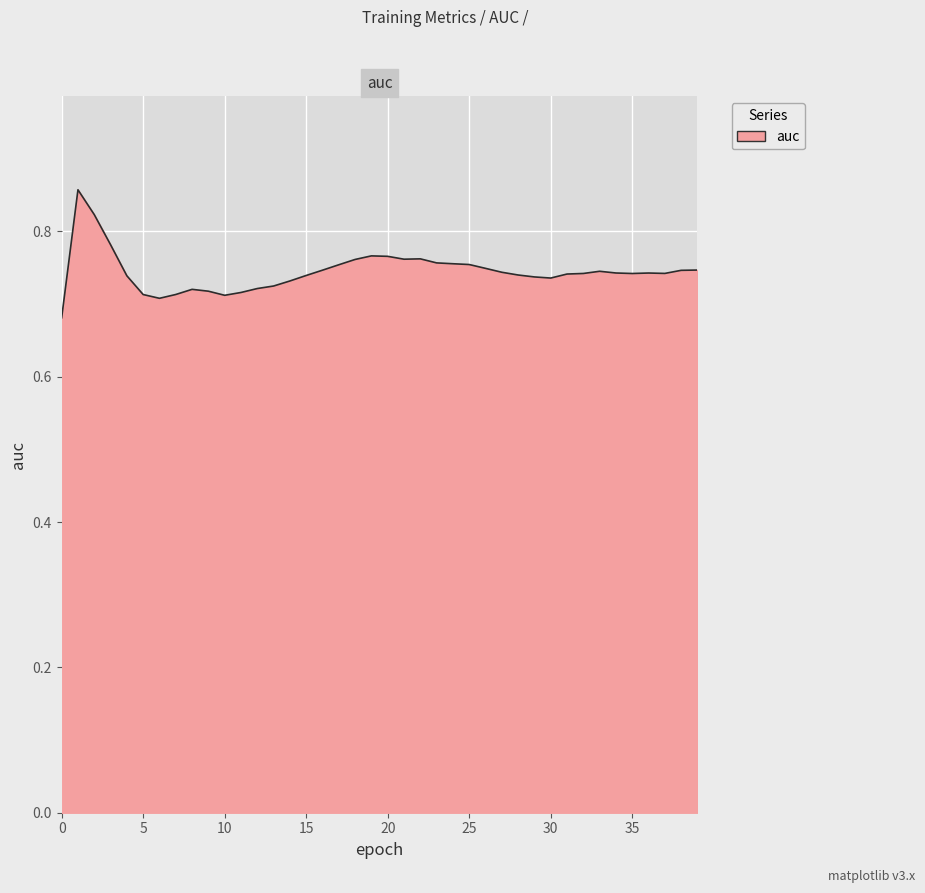

Count the number of data series in this chart.

1